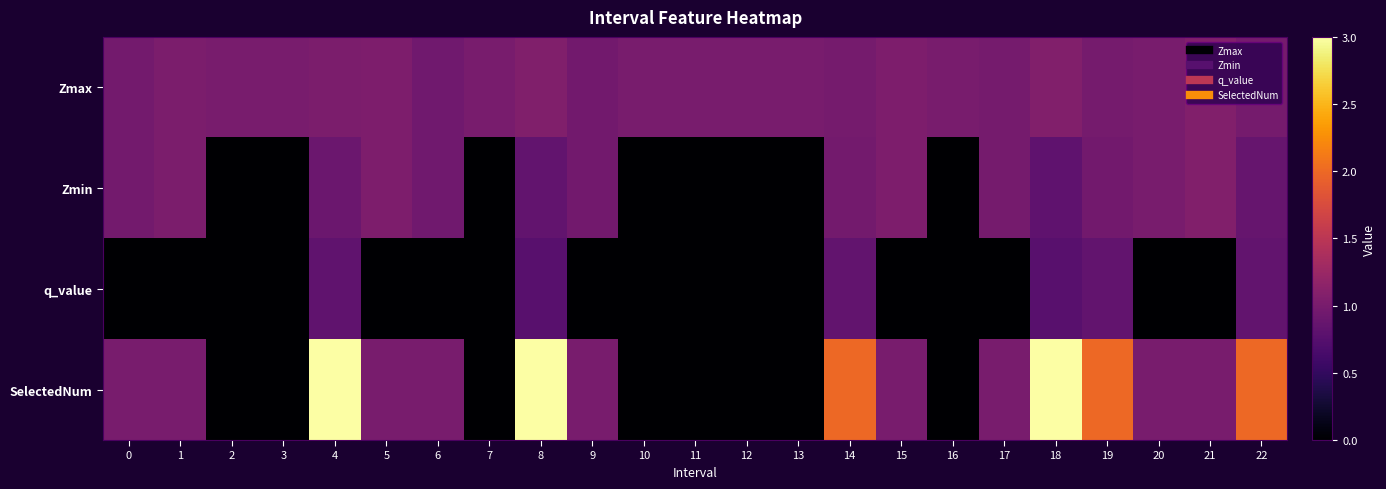

Reading left to right, what are all the values shown in this chart?

Zmax: 0=1.0	1=1.0	2=1.0	3=1.0	4=1.0	5=1.0	6=0.9	7=1.0	8=1.1	9=1.0	10=1.0	11=1.0	12=1.0	13=1.0	14=1.0	15=1.0	16=1.0	17=1.0	18=1.1	19=1.0	20=1.0	21=1.1	22=1.0
Zmin: 0=1.0	1=1.0	2=0.0	3=0.0	4=0.9	5=1.0	6=0.9	7=0.0	8=0.8	9=1.0	10=0.0	11=0.0	12=0.0	13=0.0	14=1.0	15=1.0	16=0.0	17=1.0	18=0.8	19=0.9	20=1.0	21=1.1	22=0.9
q_value: 0=-0.0	1=-0.0	2=0.0	3=0.0	4=0.8	5=-0.0	6=-0.0	7=0.0	8=0.8	9=-0.0	10=0.0	11=0.0	12=0.0	13=0.0	14=0.8	15=-0.0	16=0.0	17=-0.0	18=0.8	19=0.8	20=-0.0	21=-0.0	22=0.8
SelectedNum: 0=1.0	1=1.0	2=0.0	3=0.0	4=3.0	5=1.0	6=1.0	7=0.0	8=3.0	9=1.0	10=0.0	11=0.0	12=0.0	13=0.0	14=2.0	15=1.0	16=0.0	17=1.0	18=3.0	19=2.0	20=1.0	21=1.0	22=2.0